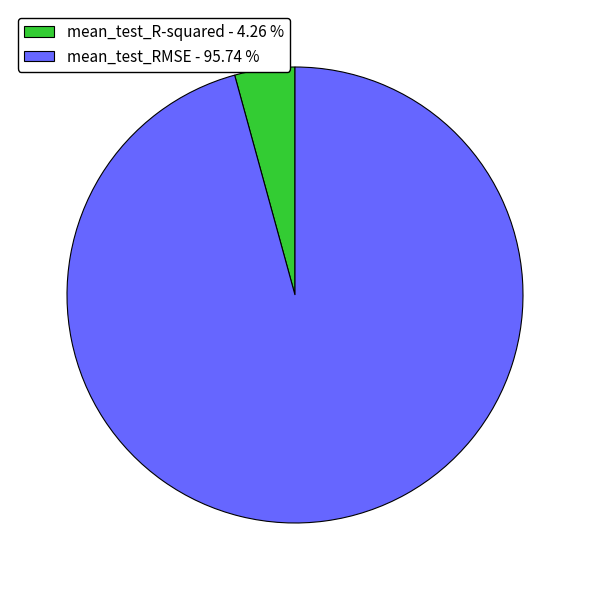

Is there any slice that represents more than half of the pie?

Yes